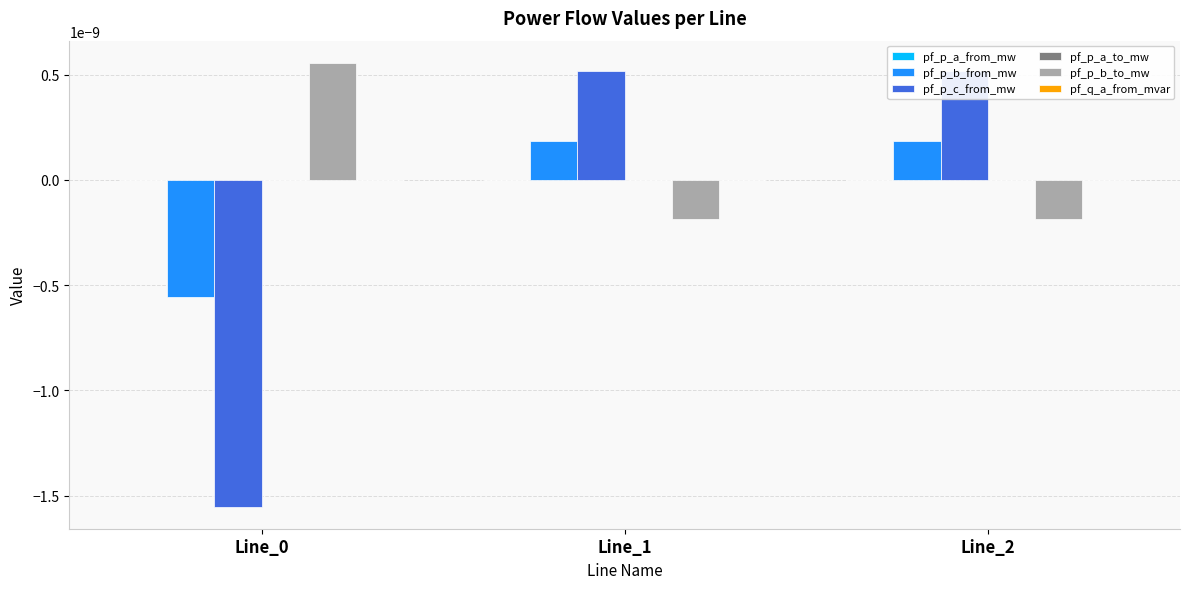

The pf_p_b_to_mw series shows -0.0 at Line_2. True or false?

True